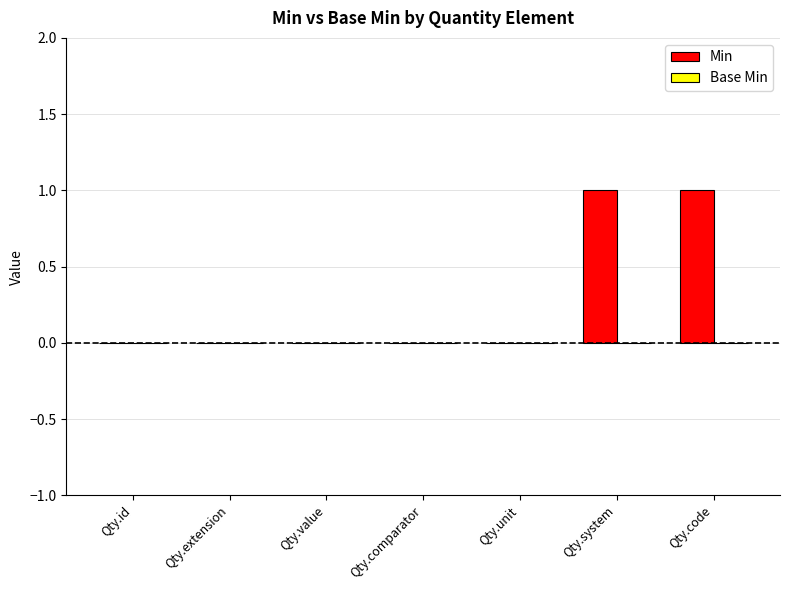

Reading left to right, transcribe all the data shown in this chart.

Qty.id=0	Qty.extension=0	Qty.value=0	Qty.comparator=0	Qty.unit=0	Qty.system=1	Qty.code=1